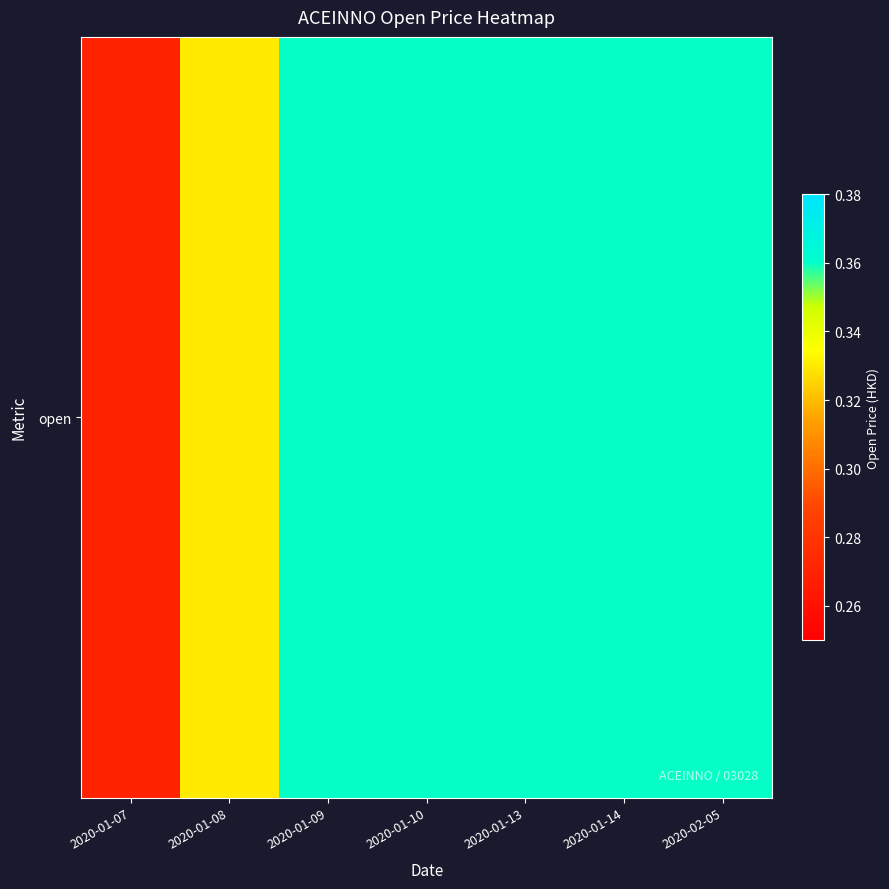

Reading left to right, list all the values displayed in this chart.

2020-01-07=0.3	2020-01-08=0.3	2020-01-09=0.4	2020-01-10=0.4	2020-01-13=0.4	2020-01-14=0.4	2020-02-05=0.4